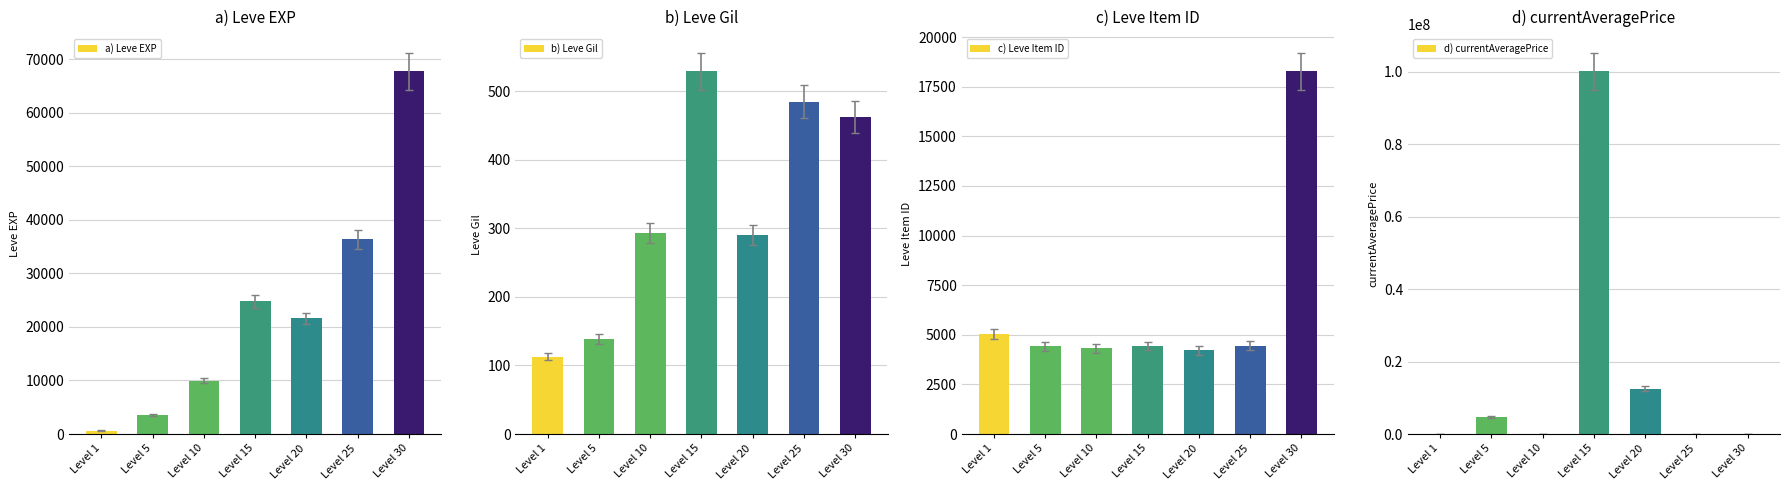

What is the difference between the second highest and minimum values in the d) currentAveragePrice series?

12497924.2